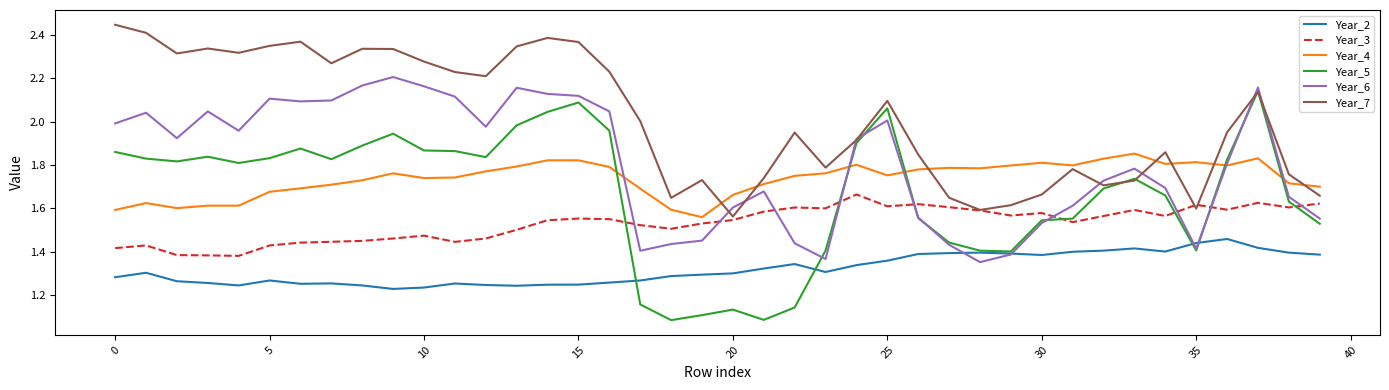

True or false: Year_7 and Year_2 intersect in this chart.

False